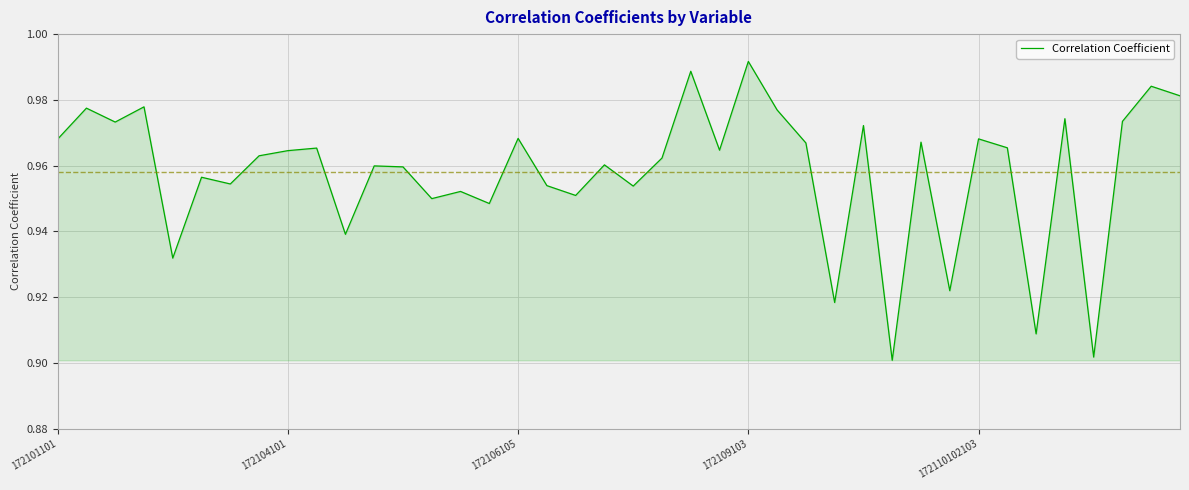

Is this an area chart (filled region under the line)?

Yes